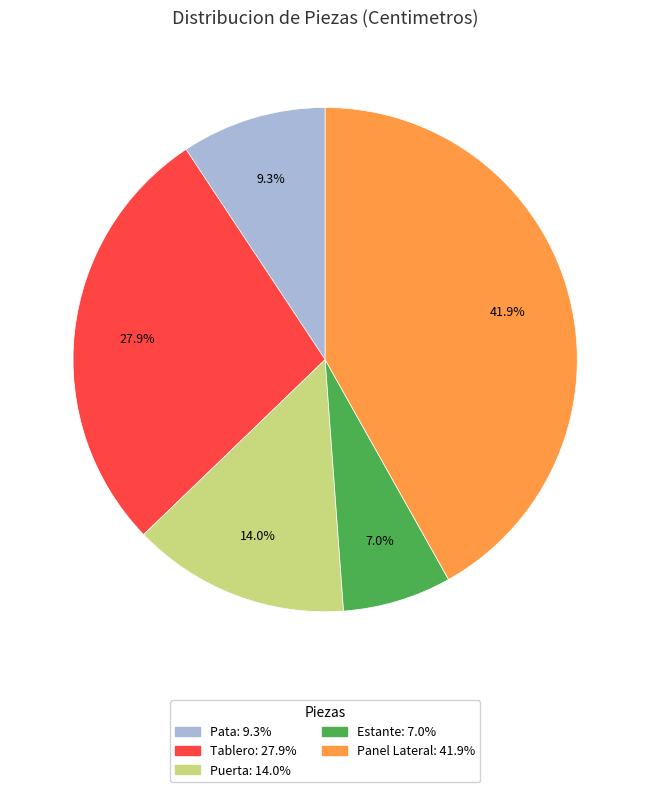

True or false: Puerta accounts for 3% of the total.

False